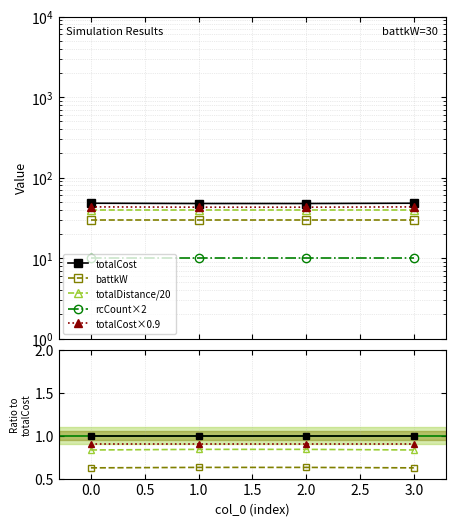

True or false: battkW and totalDistance/20 intersect in this chart.

False